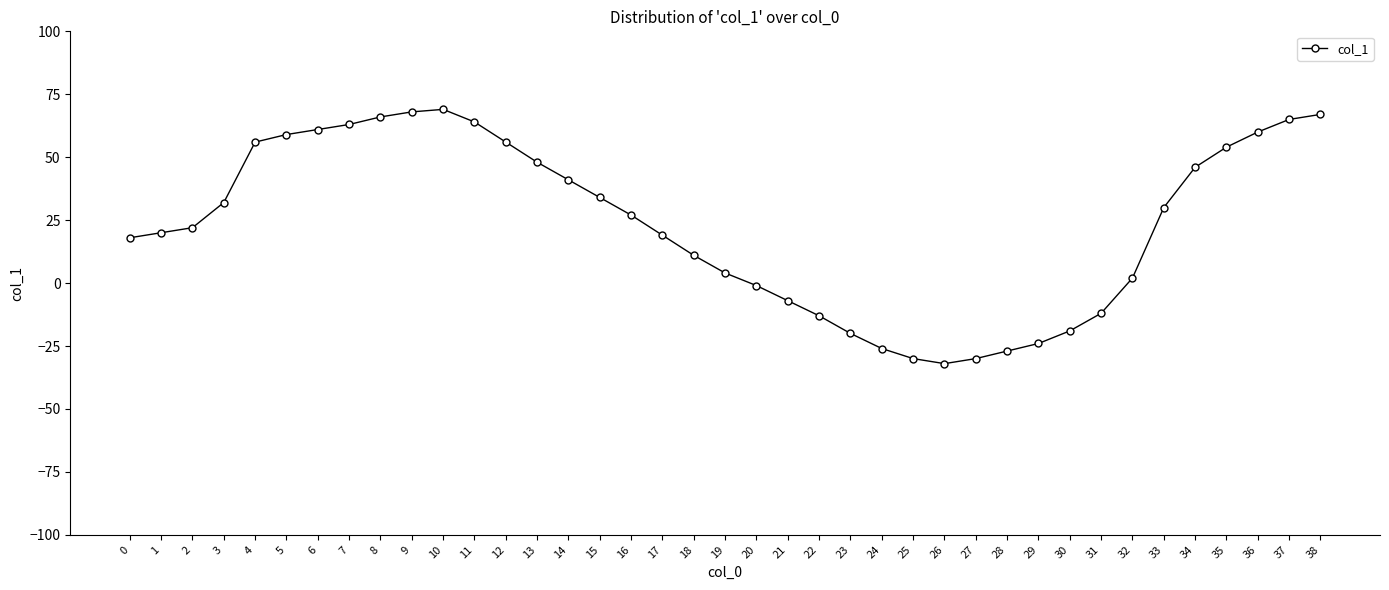

Which label corresponds to the smallest value in the chart?

26